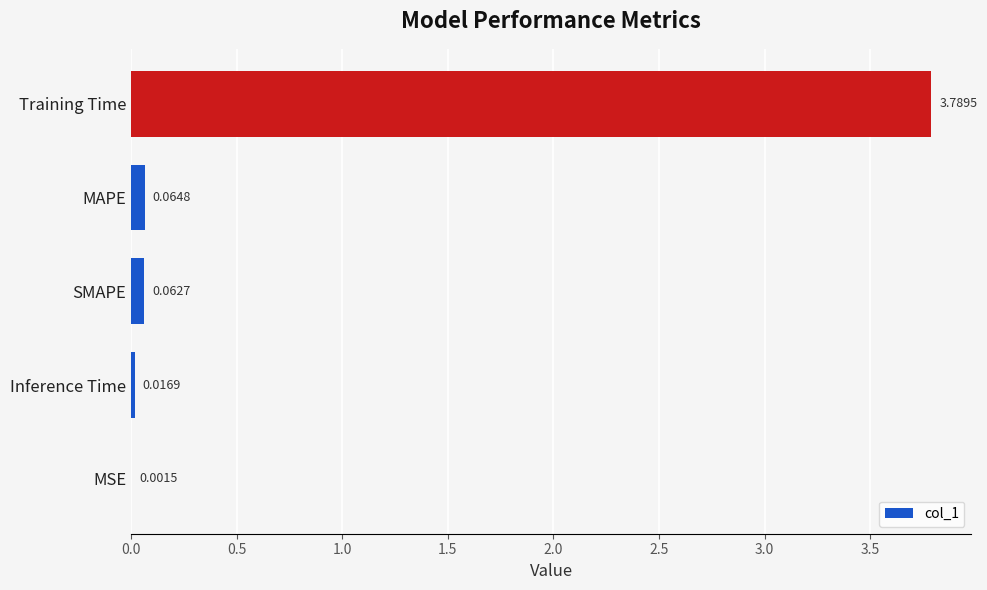

Where is the data nearest to the value 1?

MAPE